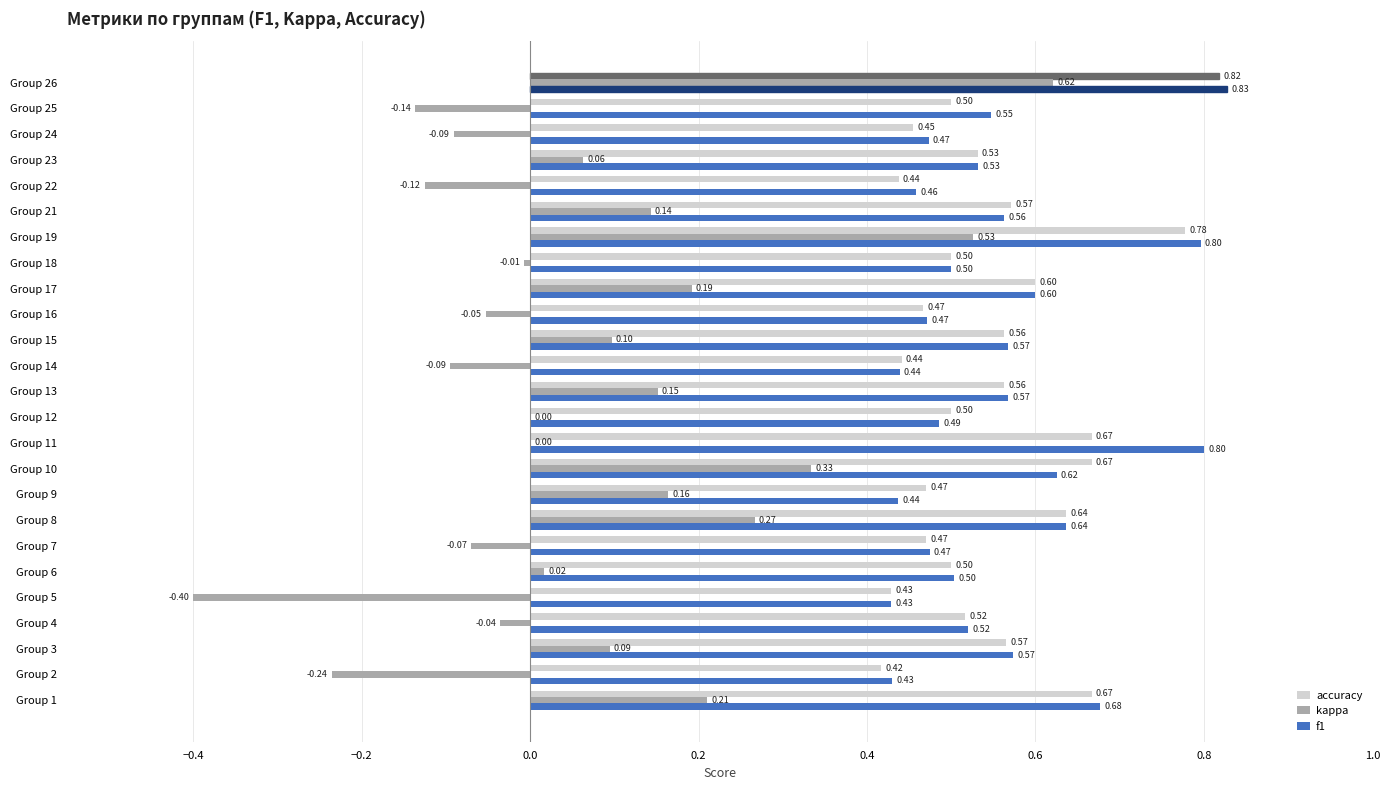

Which series has the largest total across all categories?

f1